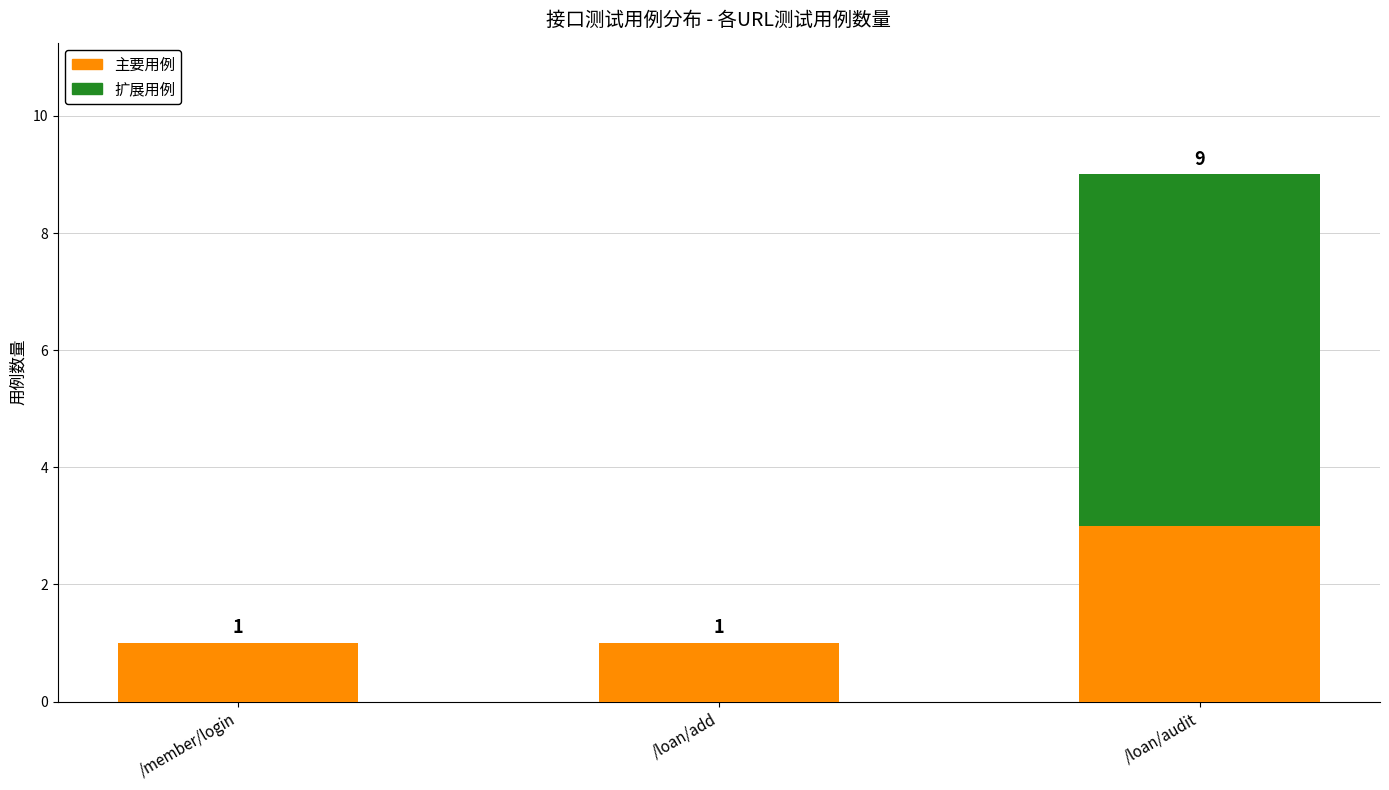

What is the sum of the 主要用例 values at /loan/add and /loan/audit?

4